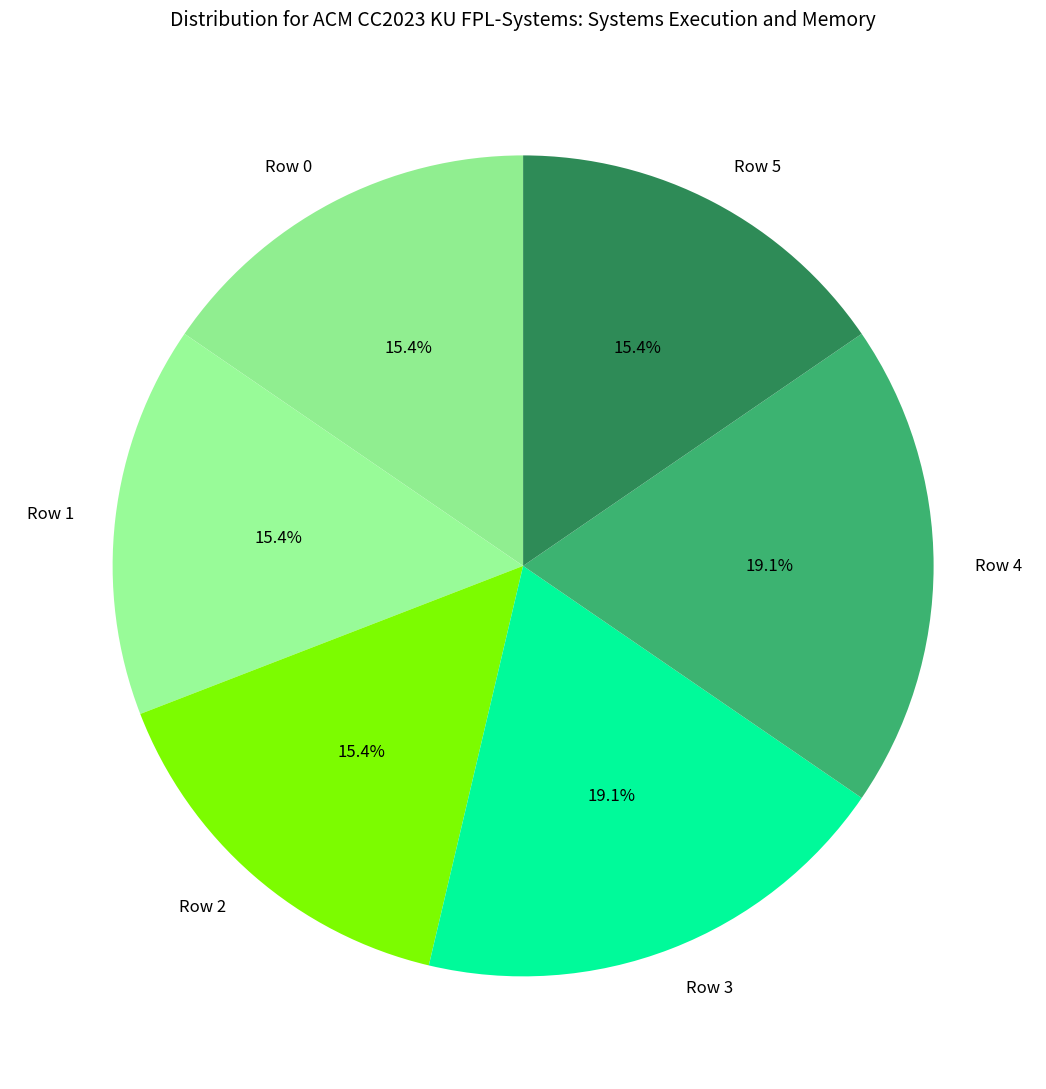

Which has a higher value, Row 3 or Row 1?

Row 3